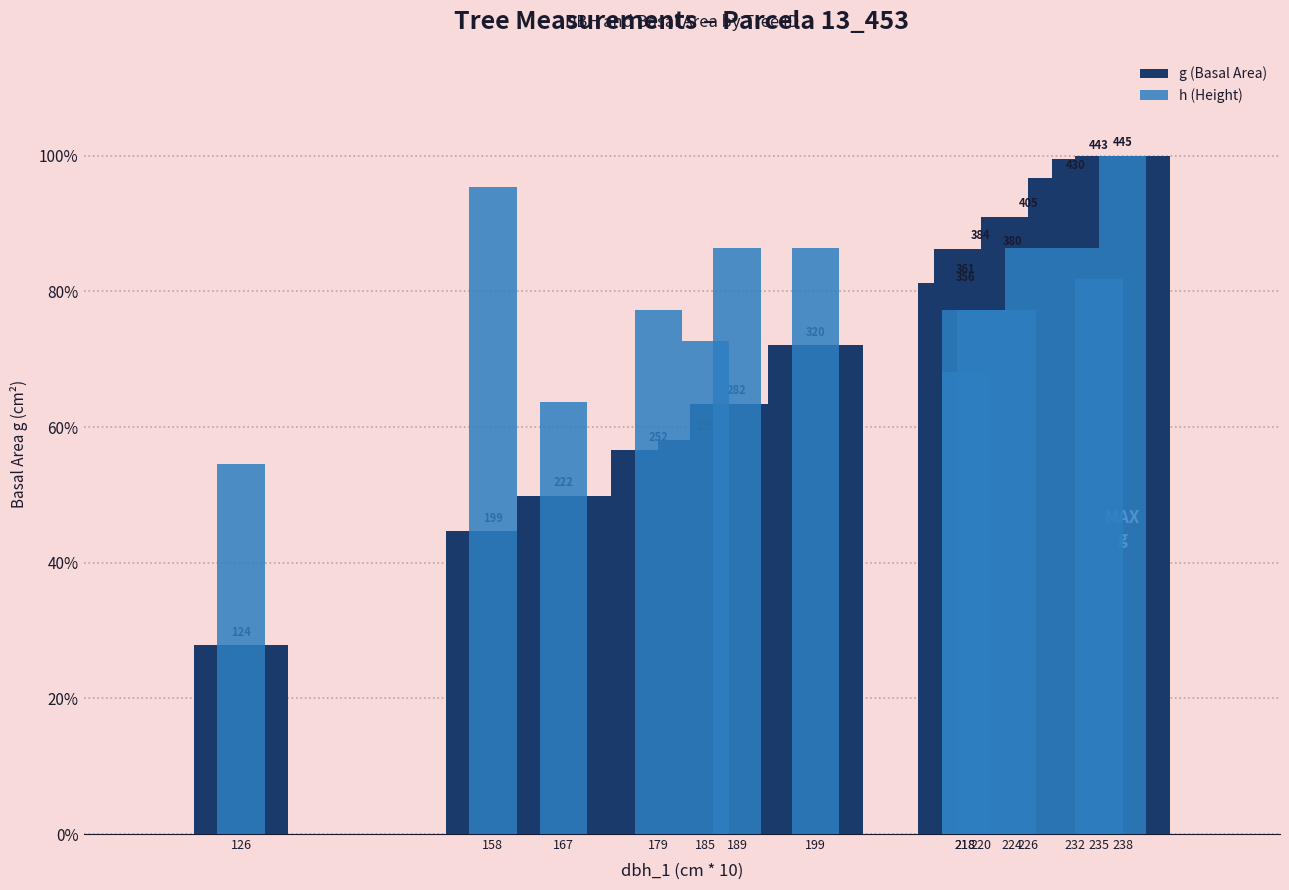

What is the value of the h (Height) bar at the 6th from the left?

86.4